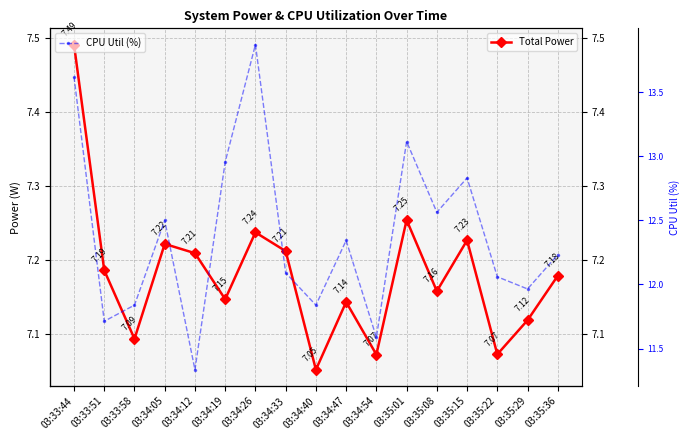

In CPU Util (%), how many points are lower than both neighbors (excluding endpoints)?

6